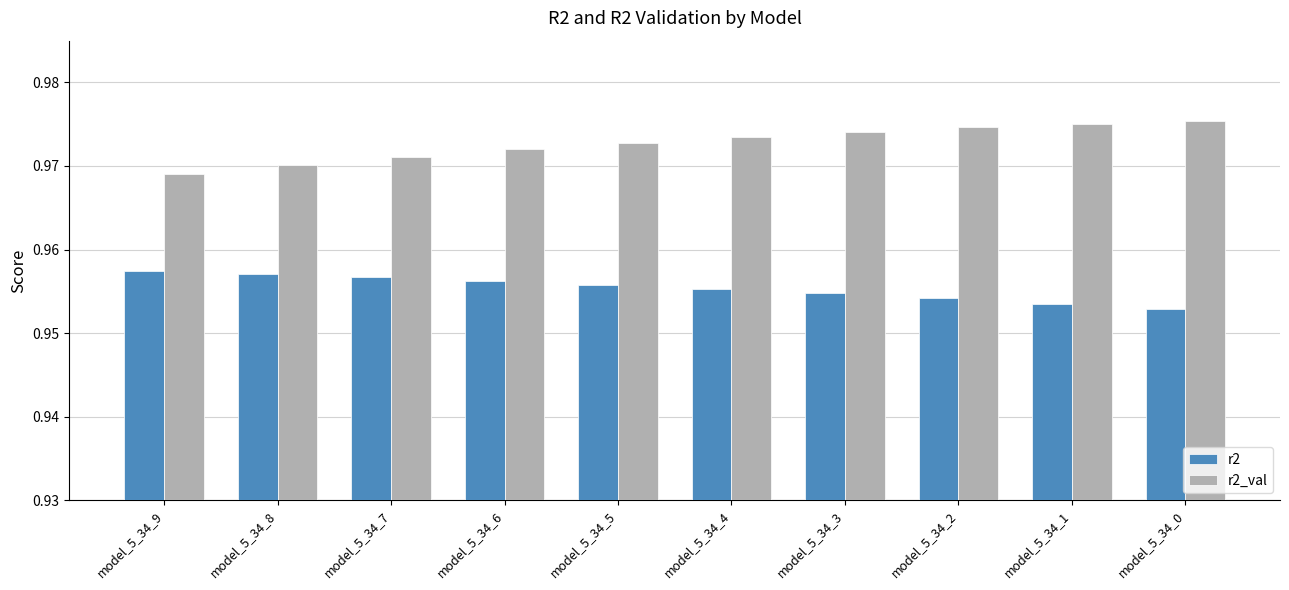

Count the r2 values in the range 0 to 1.

10